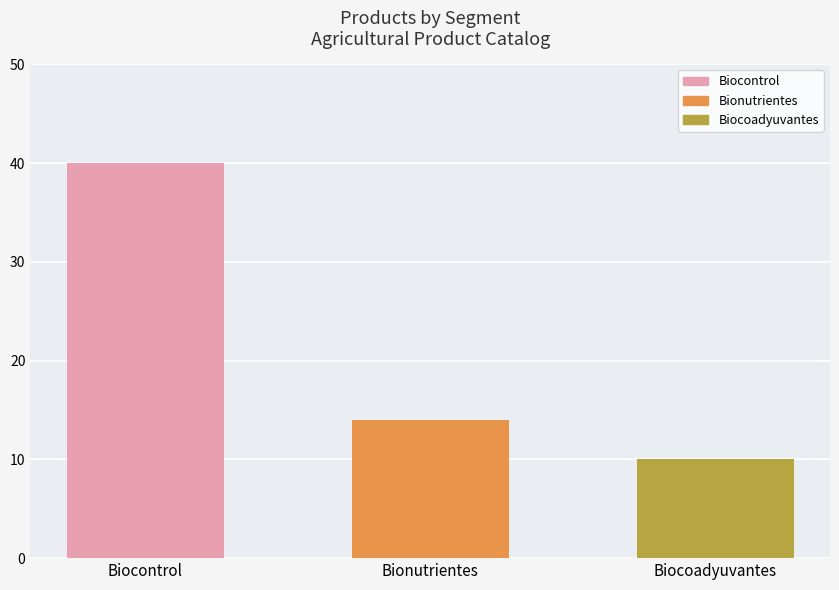

Does the chart contain stacked bars?

No